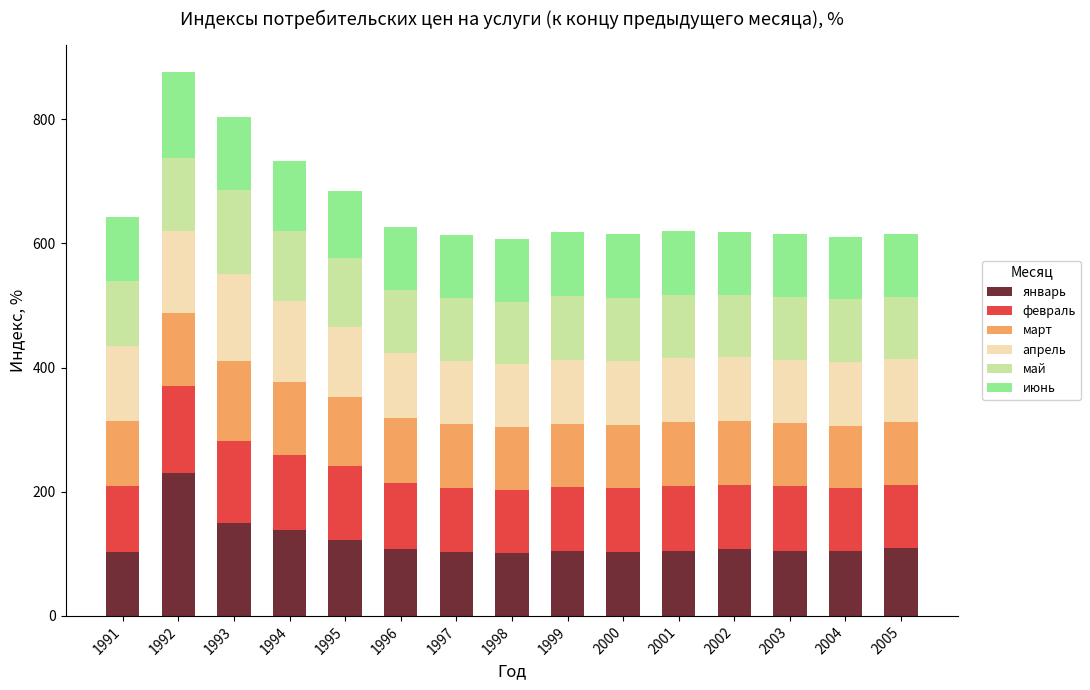

The value of январь at 1992 is 109.9. True or false?

False